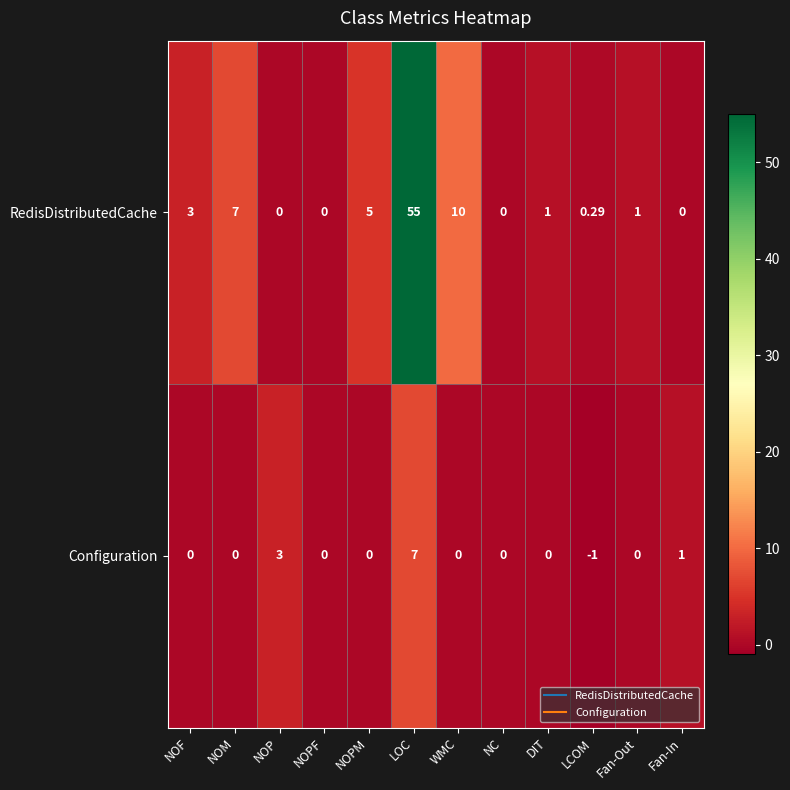

Count the number of data series in this chart.

2